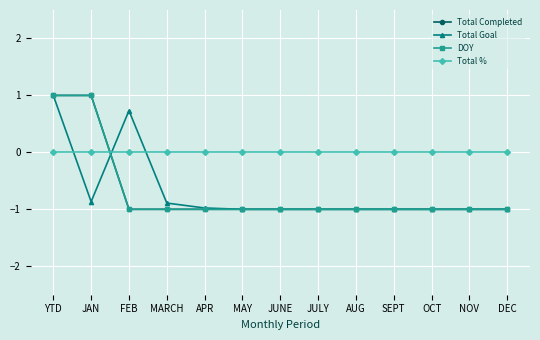

Is this an area chart (filled region under the line)?

No